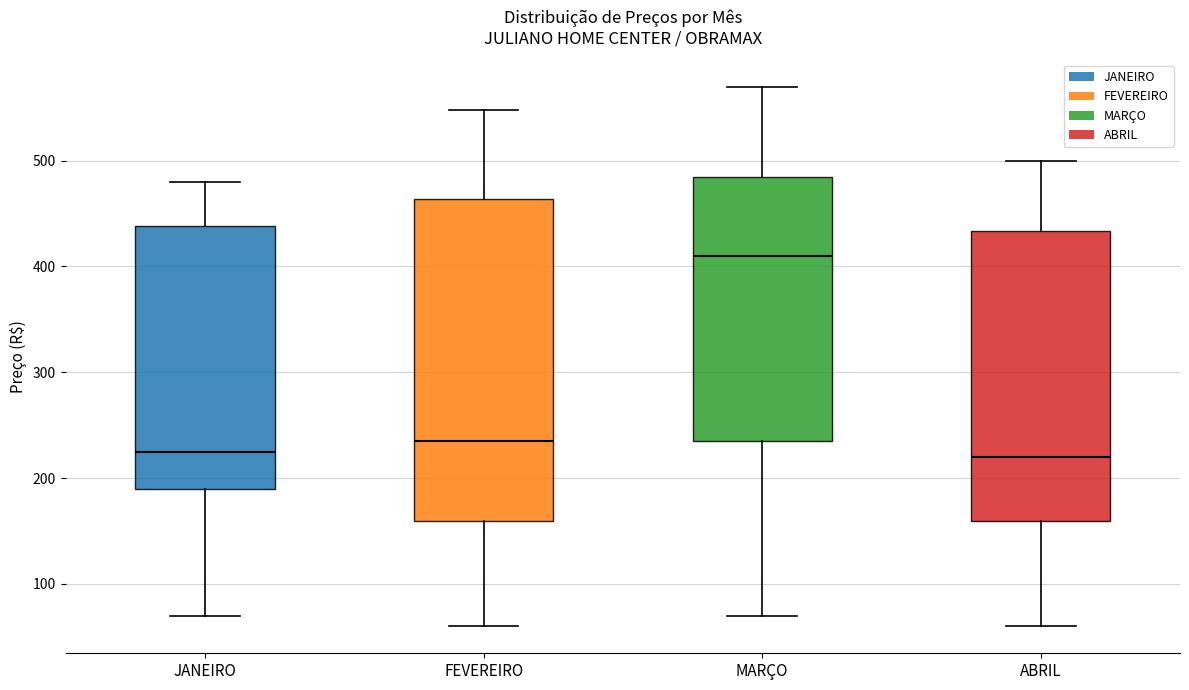

Reading left to right, transcribe this box plot: for each box, give where its median line is, the range the box spans, and where its two whiskers end, as read against the y-axis. The values are not printed on the chart, so give them approximately, as read against the axis.

JANEIRO: median 220, box 190 to 440, whiskers 70 to 480
FEVEREIRO: median 230, box 160 to 460, whiskers 60 to 550
MARÇO: median 410, box 230 to 480, whiskers 70 to 570
ABRIL: median 220, box 160 to 430, whiskers 60 to 500